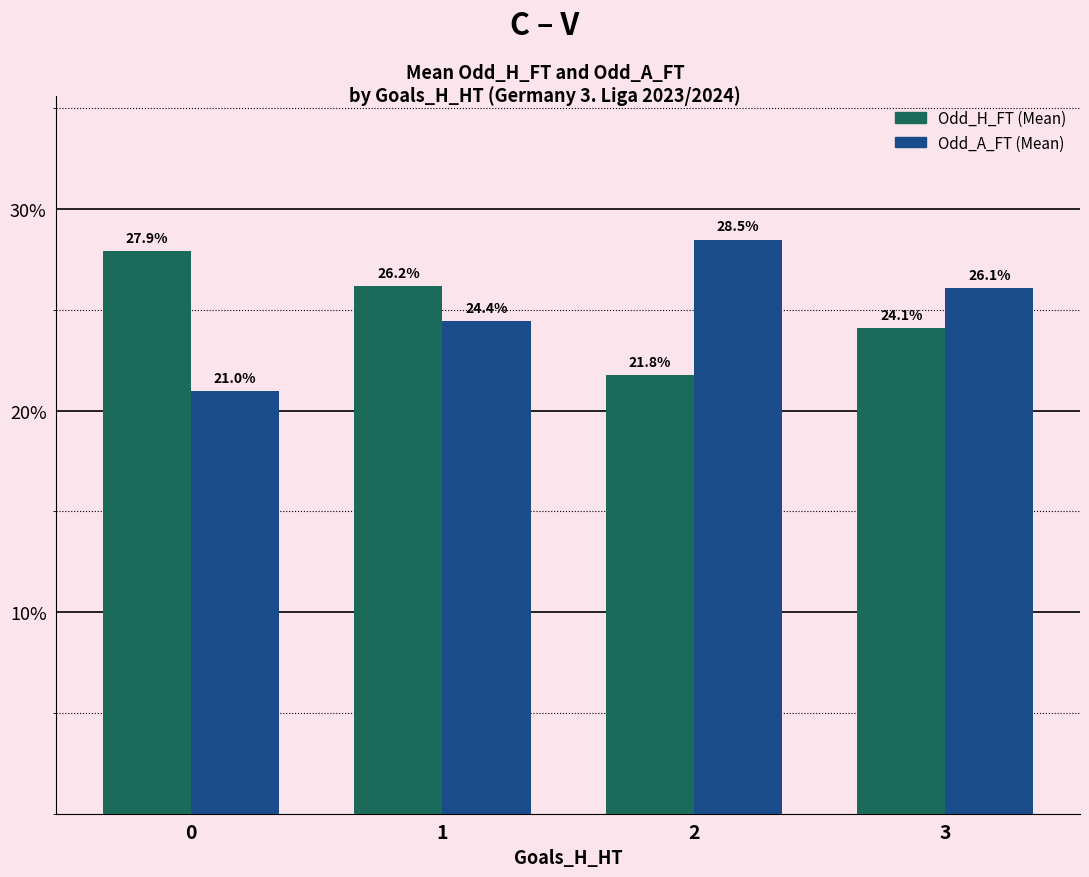

Reading left to right, what are all the values shown in this chart?

Odd_H_FT: 27.9	26.2	21.8	24.1
Odd_A_FT: 21.0	24.4	28.5	26.1